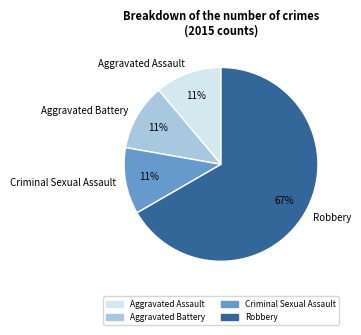

To the nearest percent, what is the difference between the Robbery and Aggravated Assault slice percentages?

56%